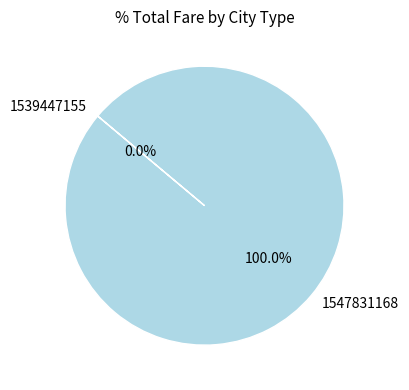

Does 1539447155 account for over 50% of the chart?

No